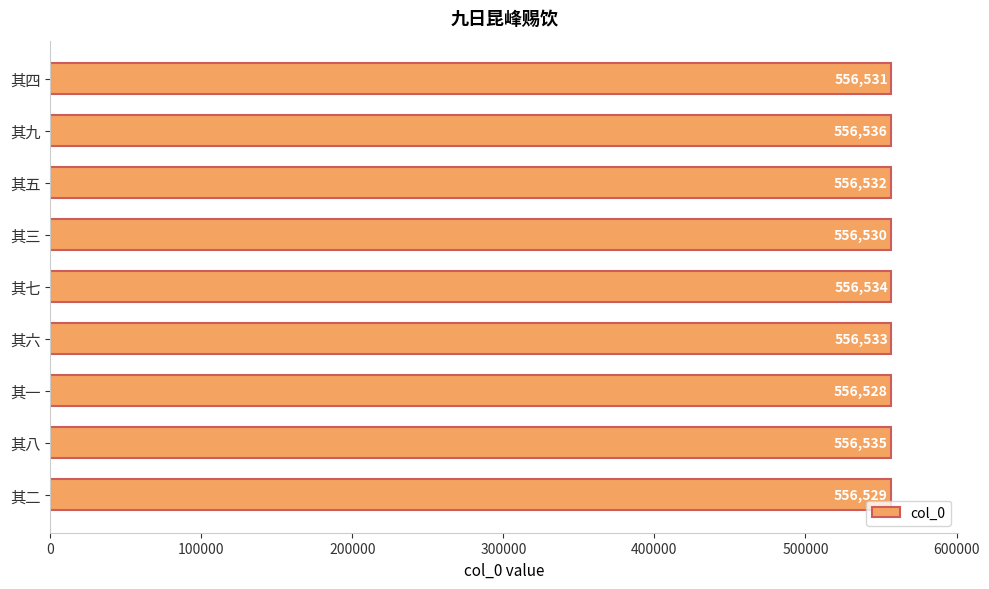

Which category has the lowest value across all series?

其一